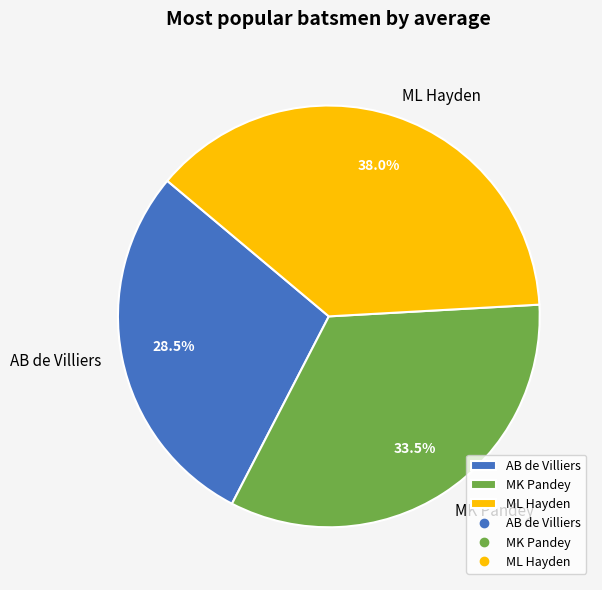

What is the smallest slice in the pie chart?

AB de Villiers